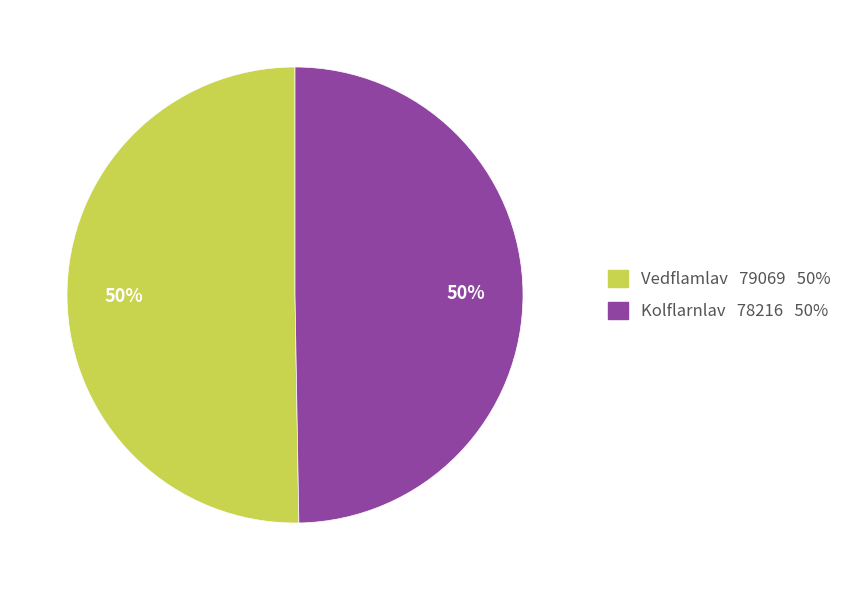

The Kolflarnlav slice represents 50% of the pie. True or false?

True